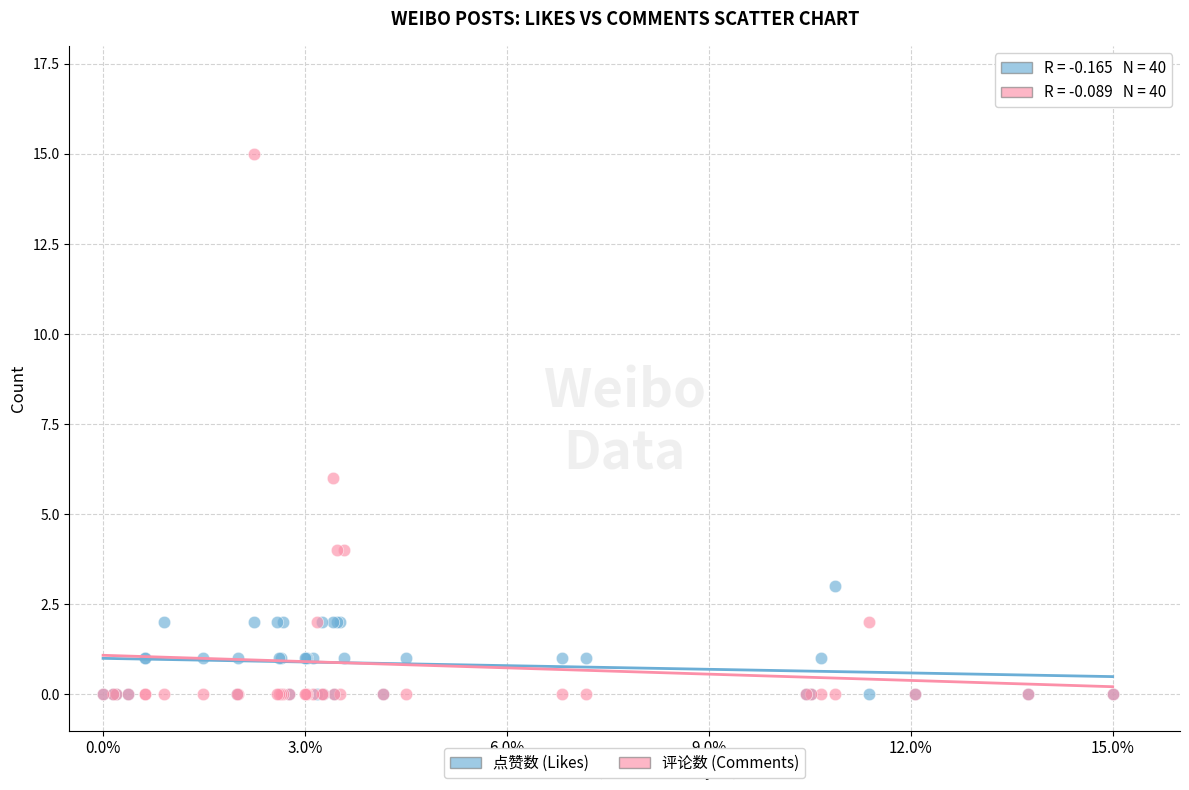

Across all series, what Y value is closest to 7?

6